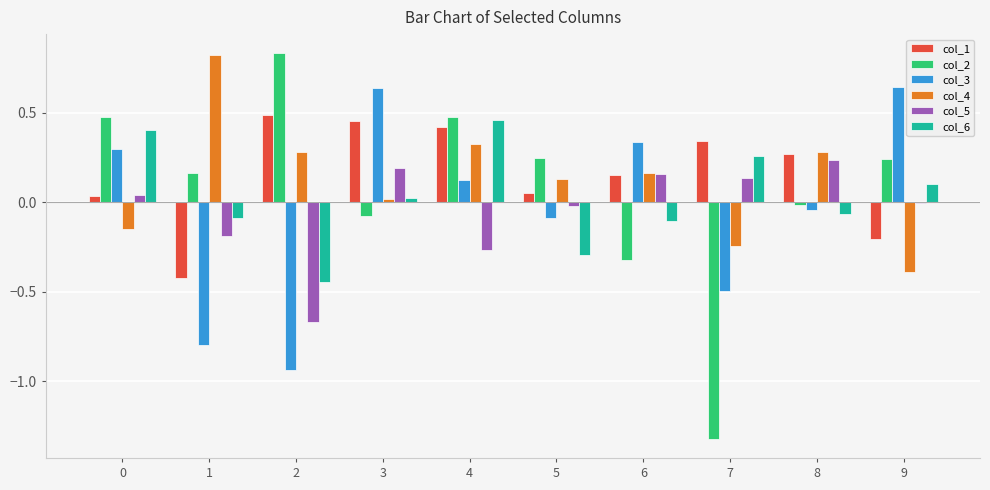

What is the sum of all col_2 values?

0.7